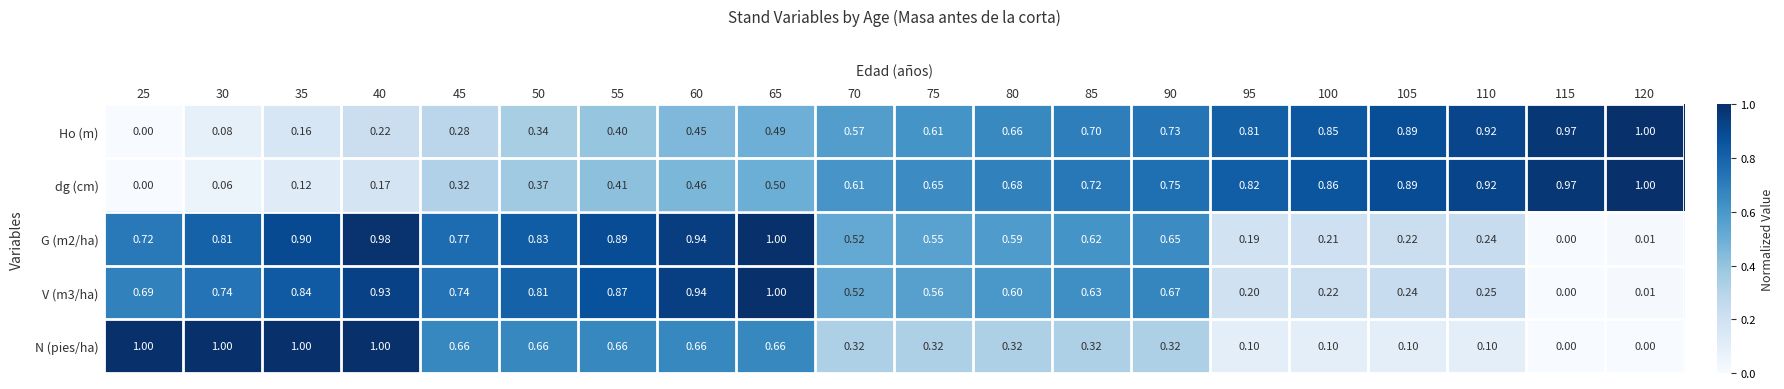

At how many categories does at least one series exceed 0?

20